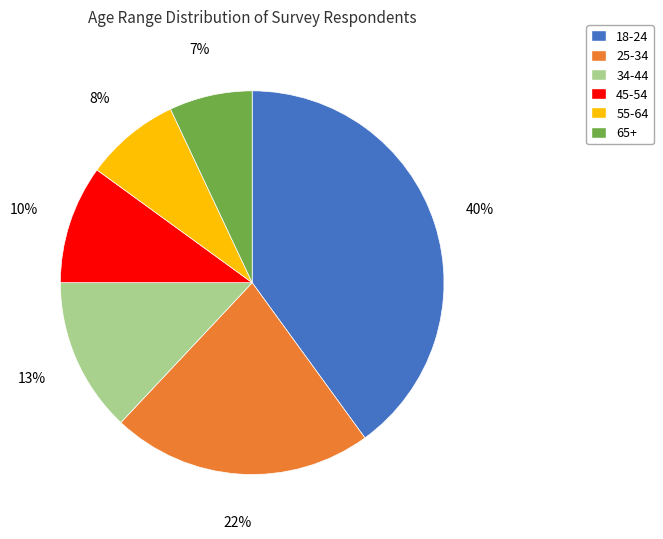

True or false: 55-64 accounts for 1% of the total.

False